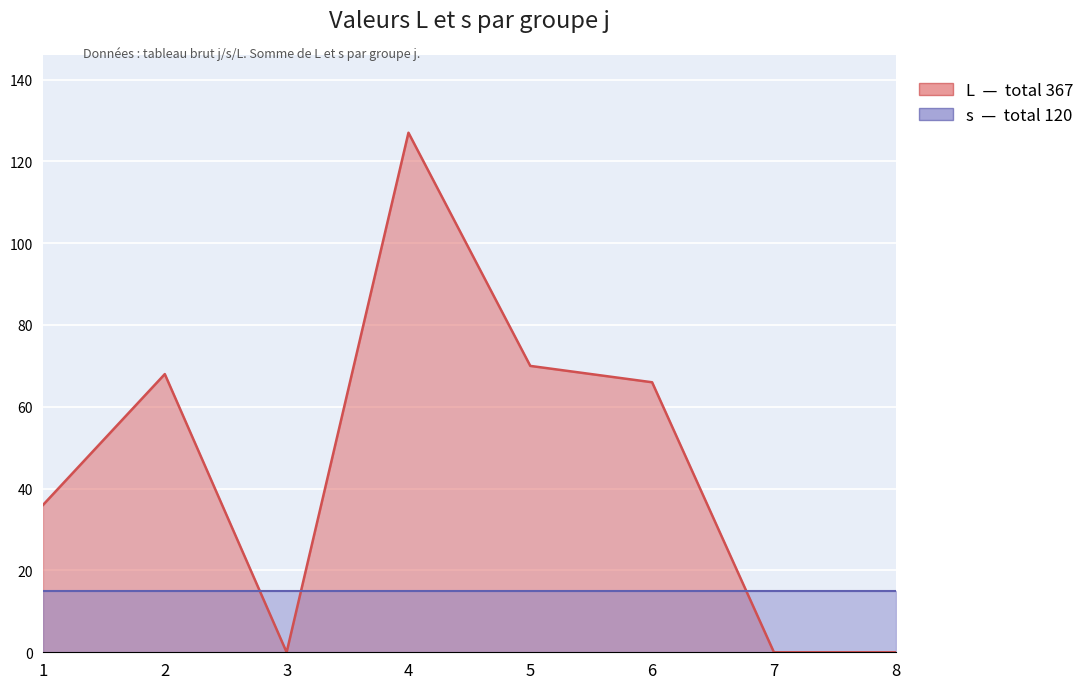

Which category has the highest value across all series?

4